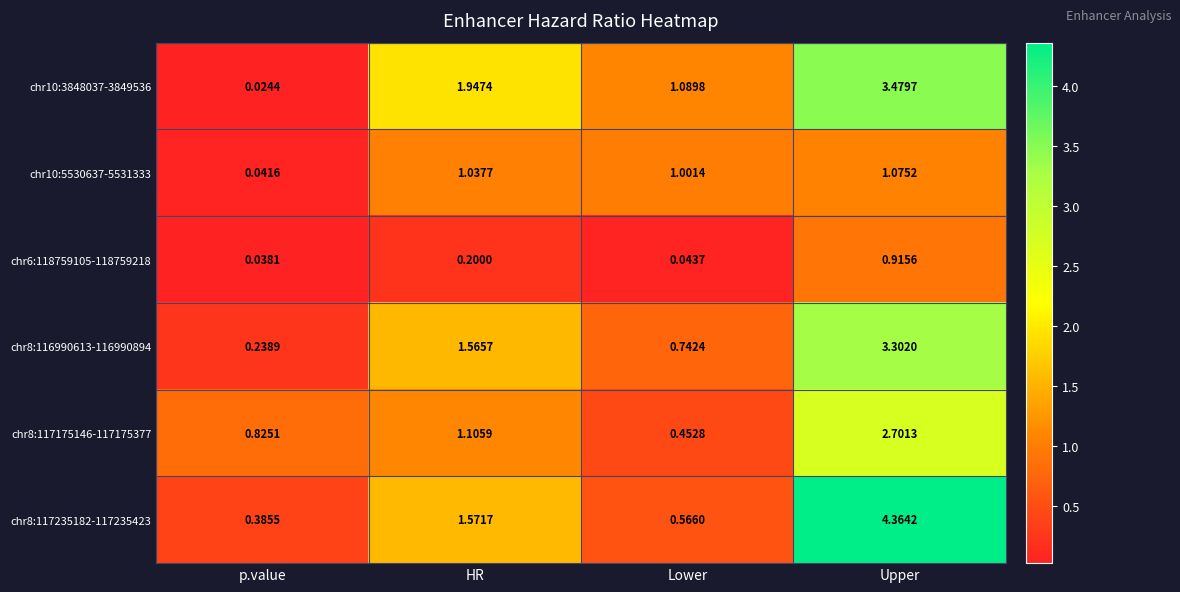

At how many categories does at least one series exceed 2?

1